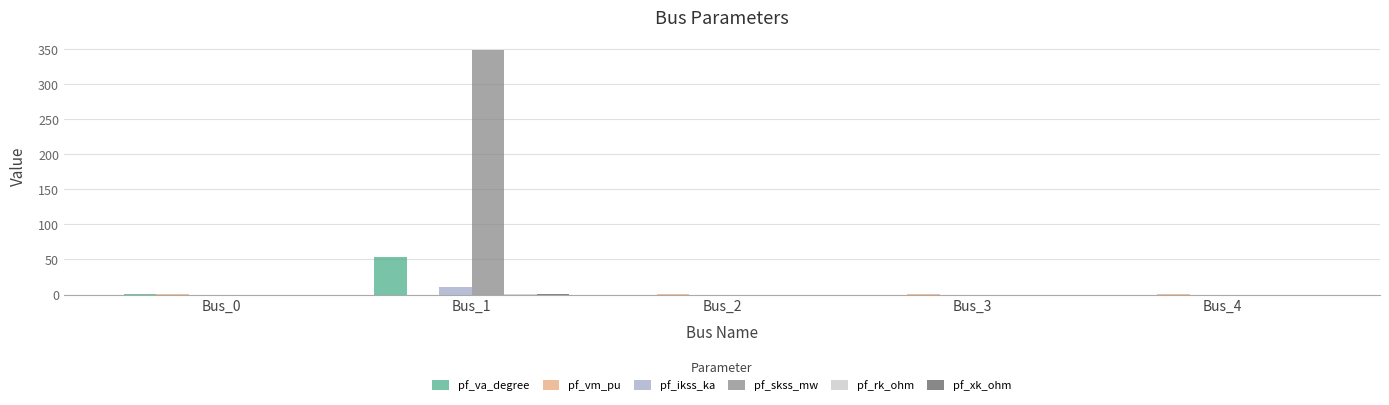

The value of pf_ikss_ka at Bus_4 is 0.0. True or false?

True